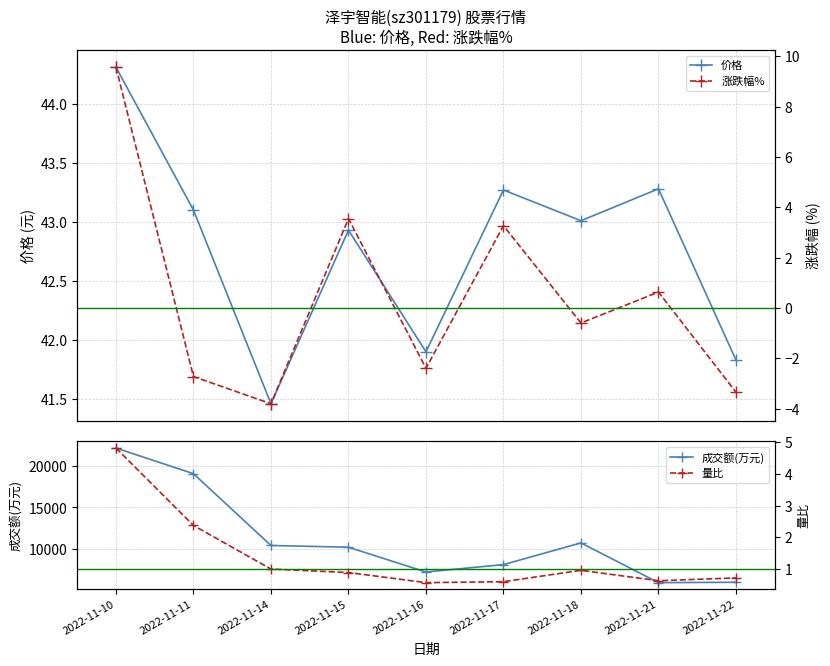

List the series in order of their peak value, highest first.

成交额(万元), 价格, 涨跌幅%, 量比